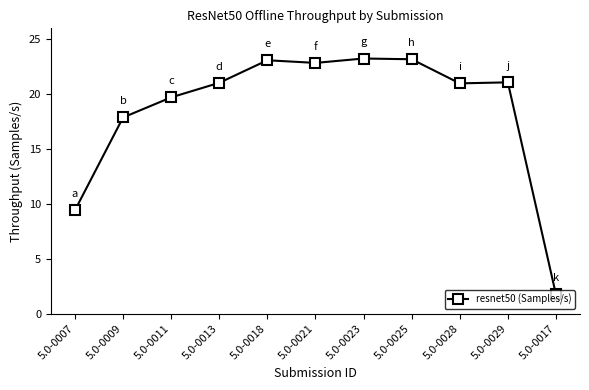

True or false: the data has more than 1 interior local peaks.

True